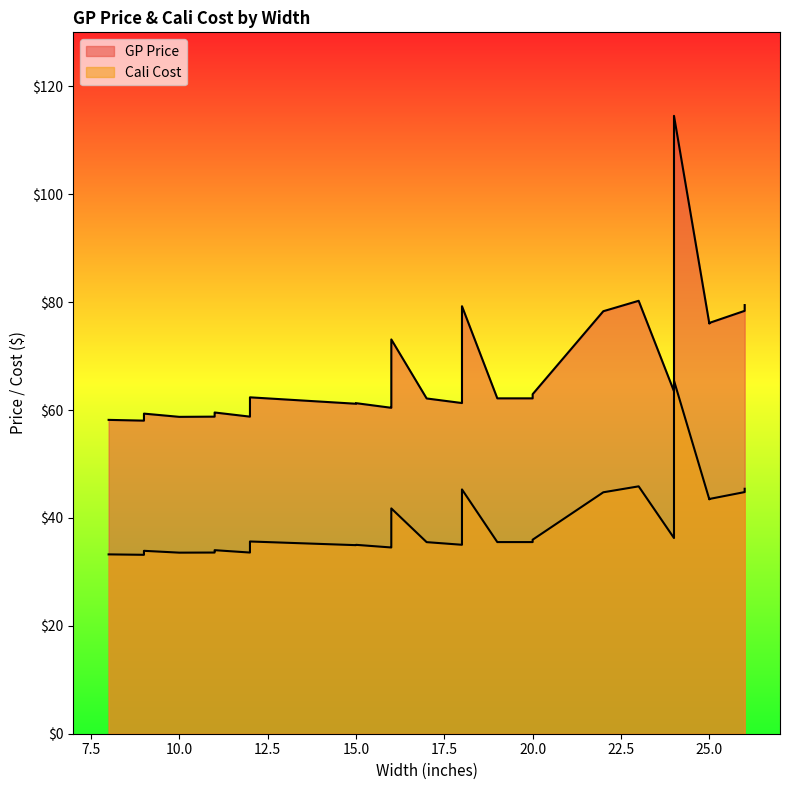

Which series has the largest total across all categories?

GP Price